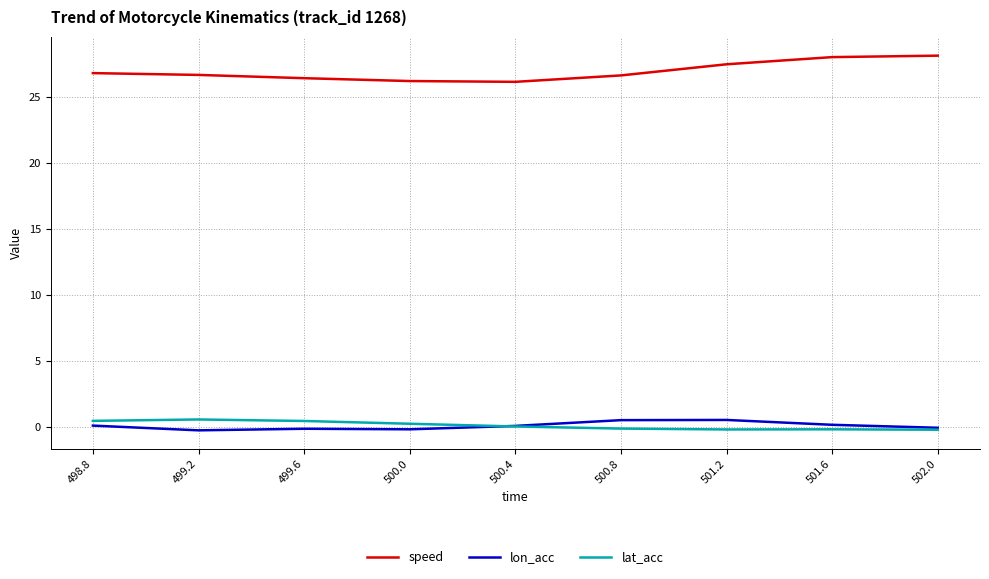

What is the spread (max minus min) of values at 500.0?

26.4